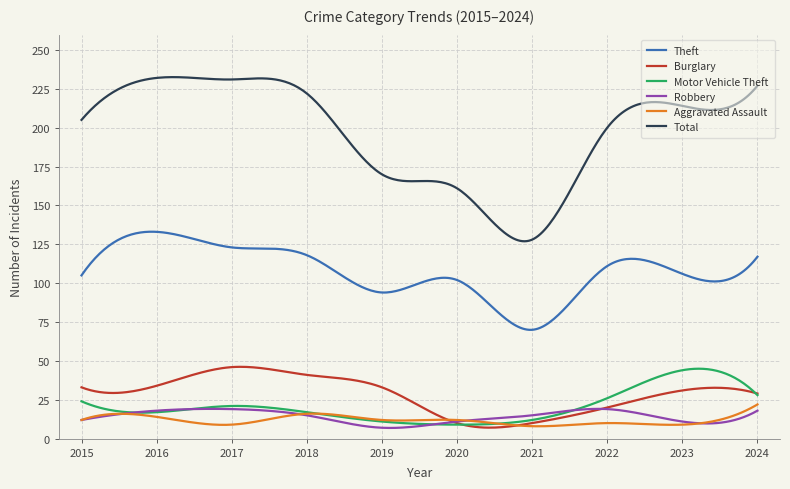

What is the maximum value for Theft?

133.1